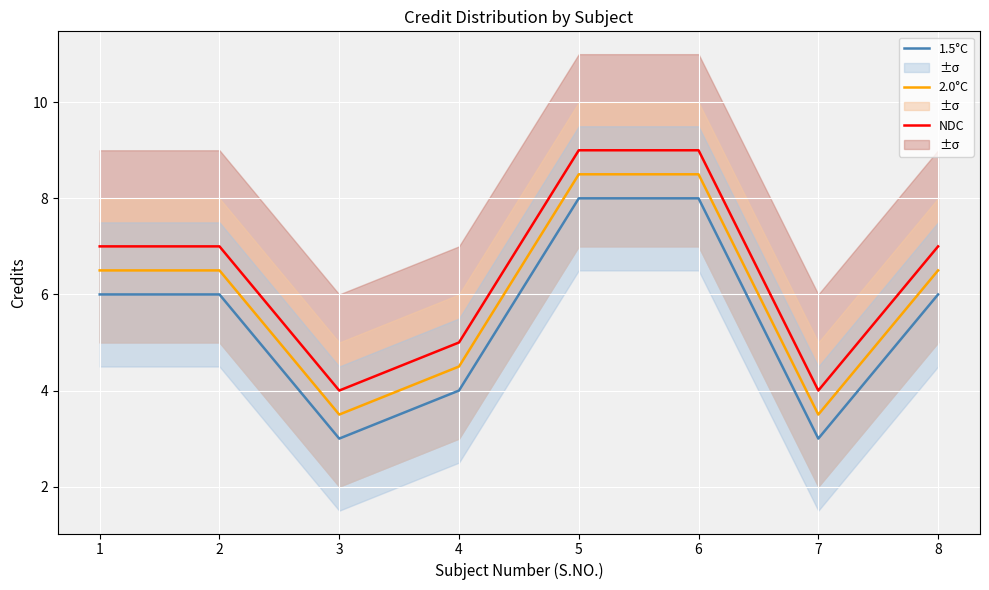

Is the value of 2.0°C at 2 greater than the value of 1.5°C at 4?

Yes